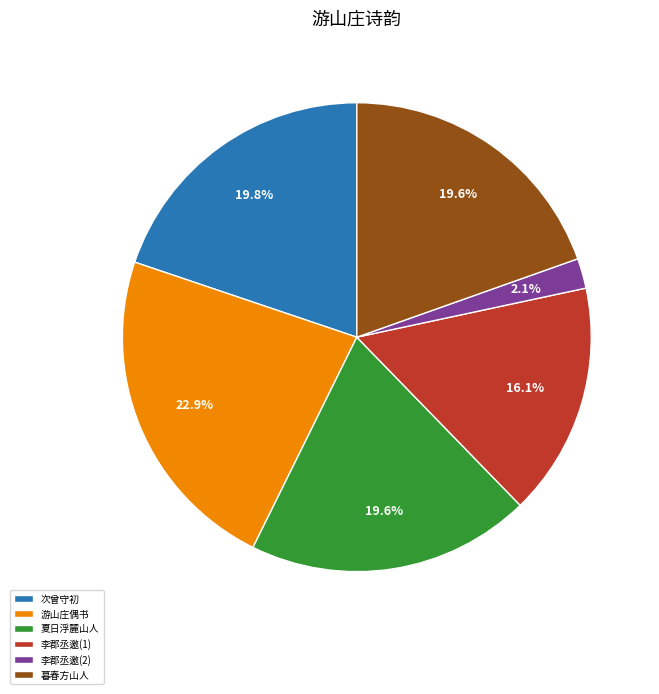

Does any single category account for the majority?

No